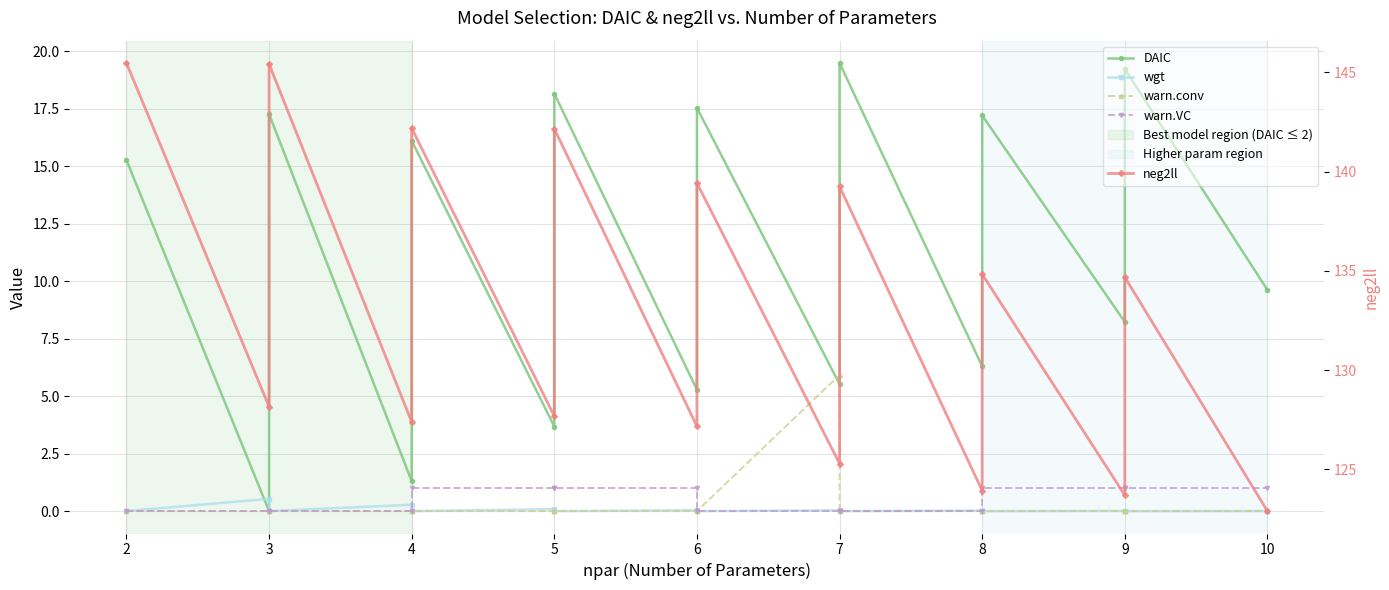

At which category is the sum across all series the highest?

3